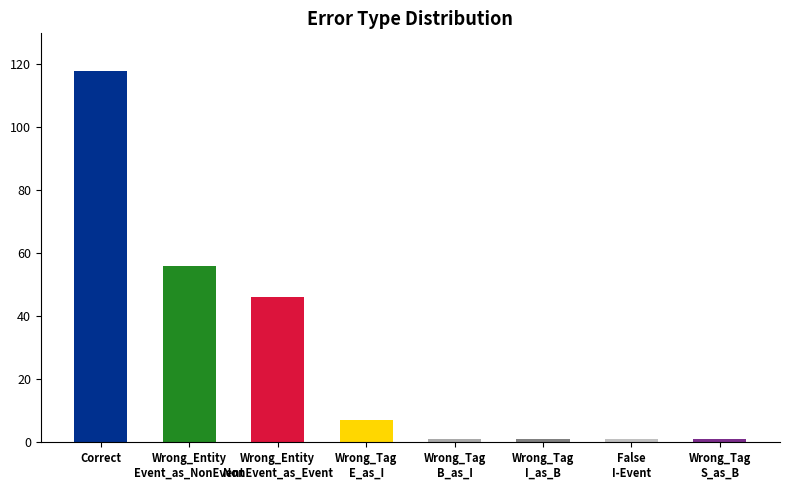

How many bars are there in total?

8